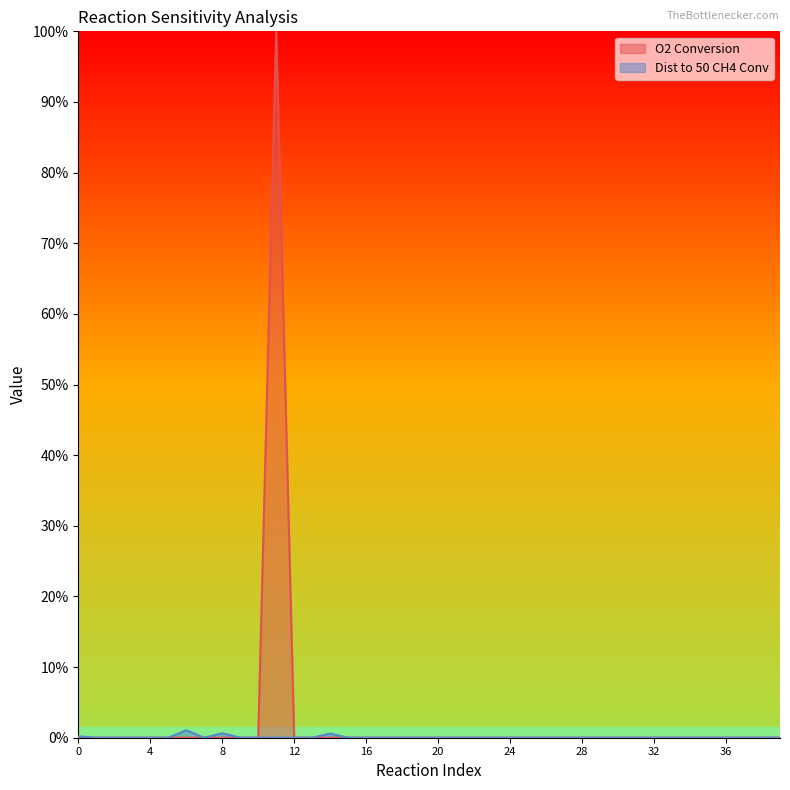

Which series has the largest total across all categories?

O2 Conversion